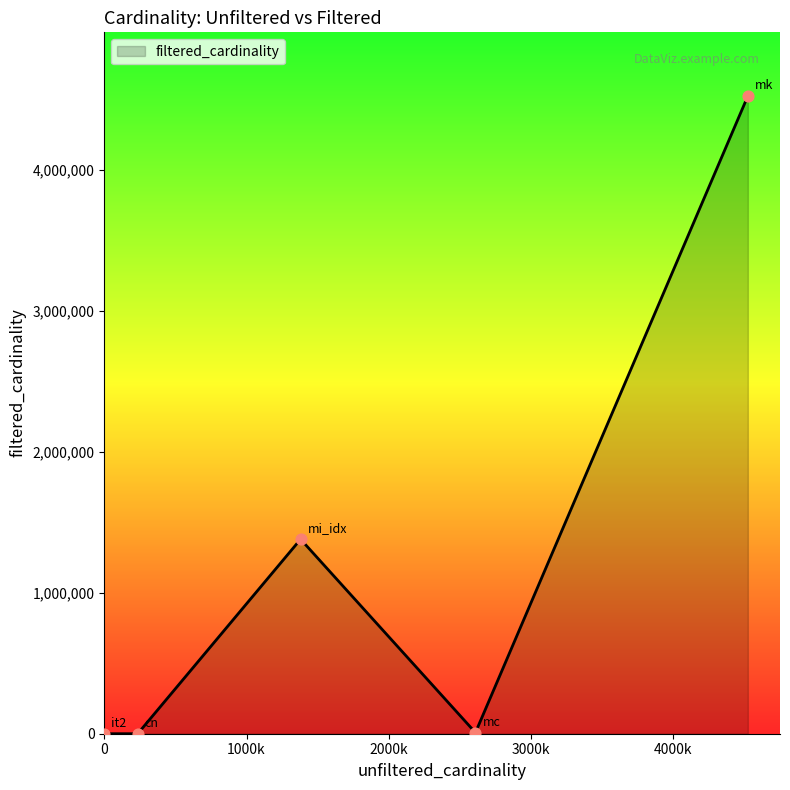

What is the average value?

1182388